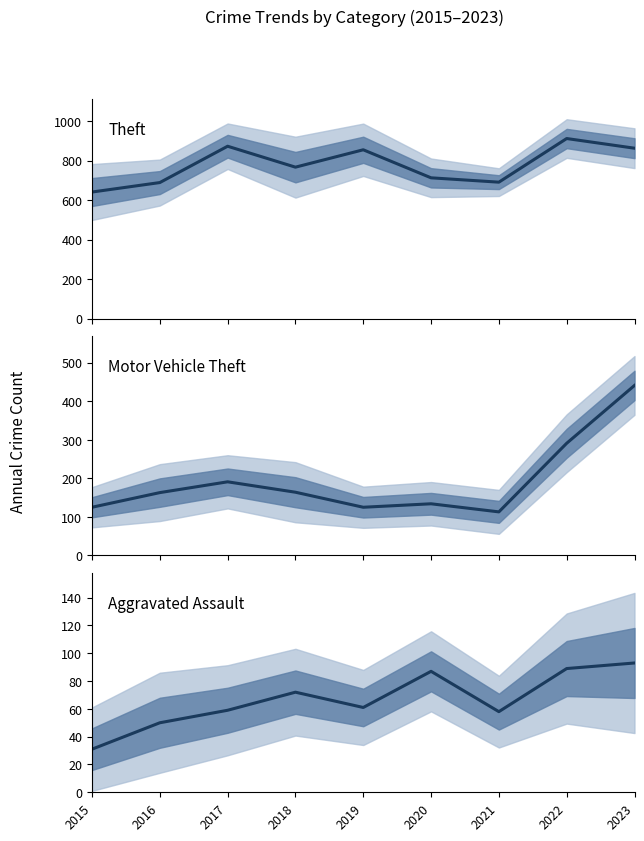

At which category does Aggravated Assault reach its first local valley?

2019